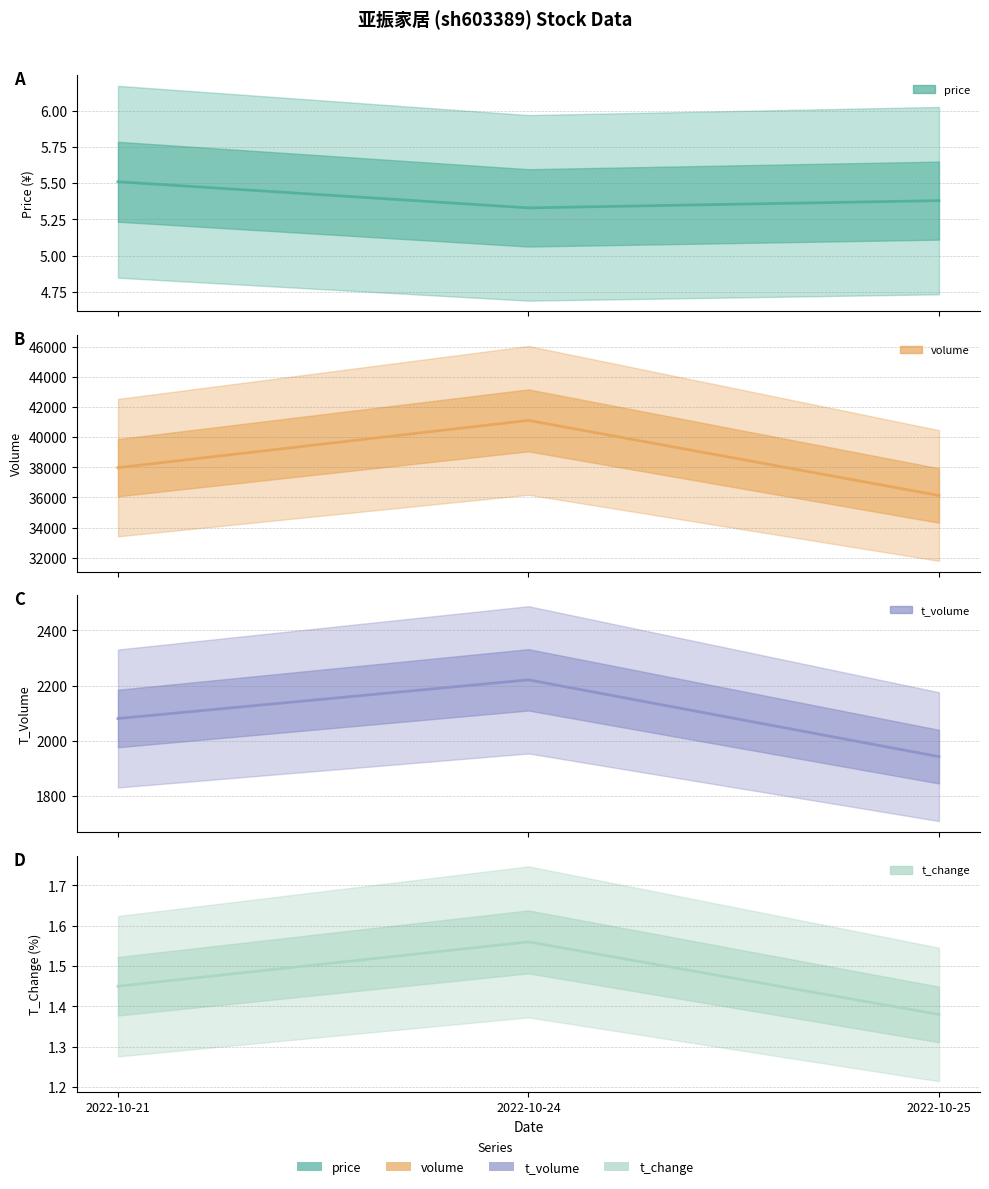

How many data points in t_volume are above 2081?

1